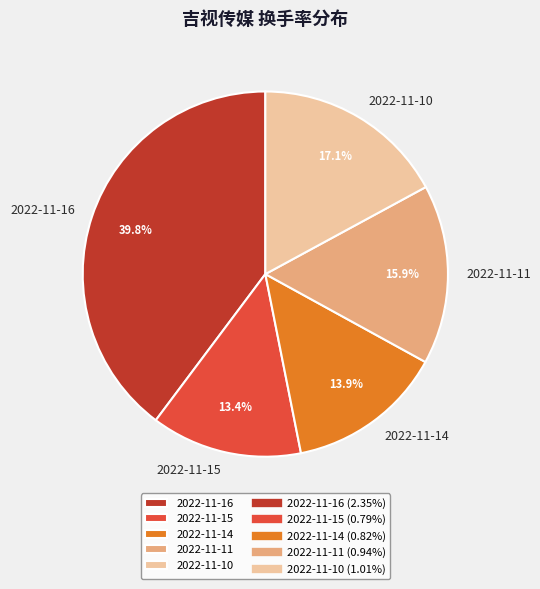

Which has a higher value, 2022-11-15 or 2022-11-10?

2022-11-10